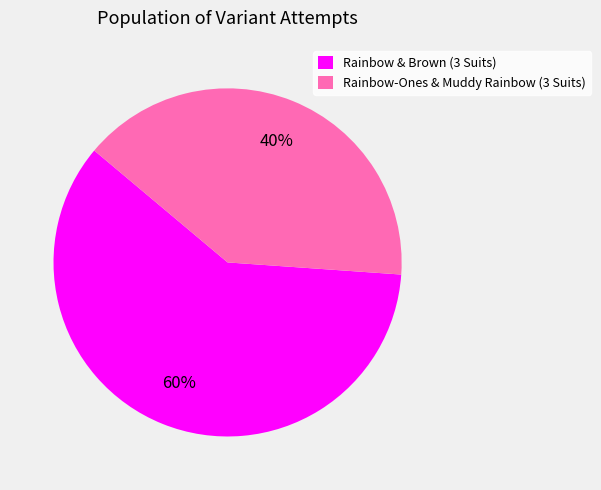

What is the ratio of the value at Rainbow-Ones & Muddy Rainbow (3 Suits) to the value at Rainbow & Brown (3 Suits)?

0.7